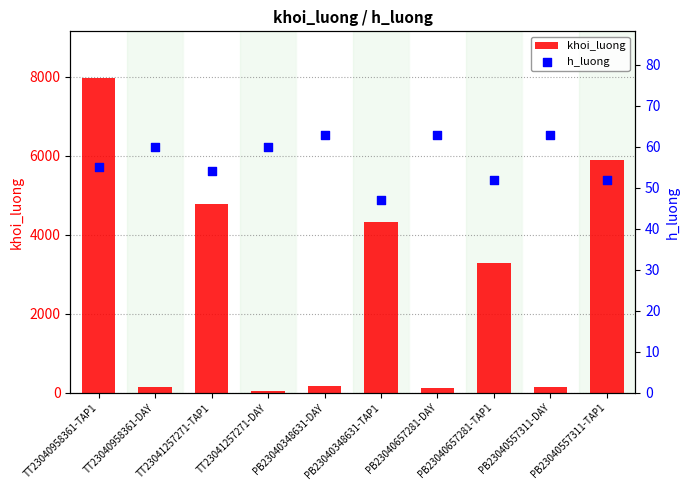

Which series reaches the minimum Y coordinate?

khoi_luong